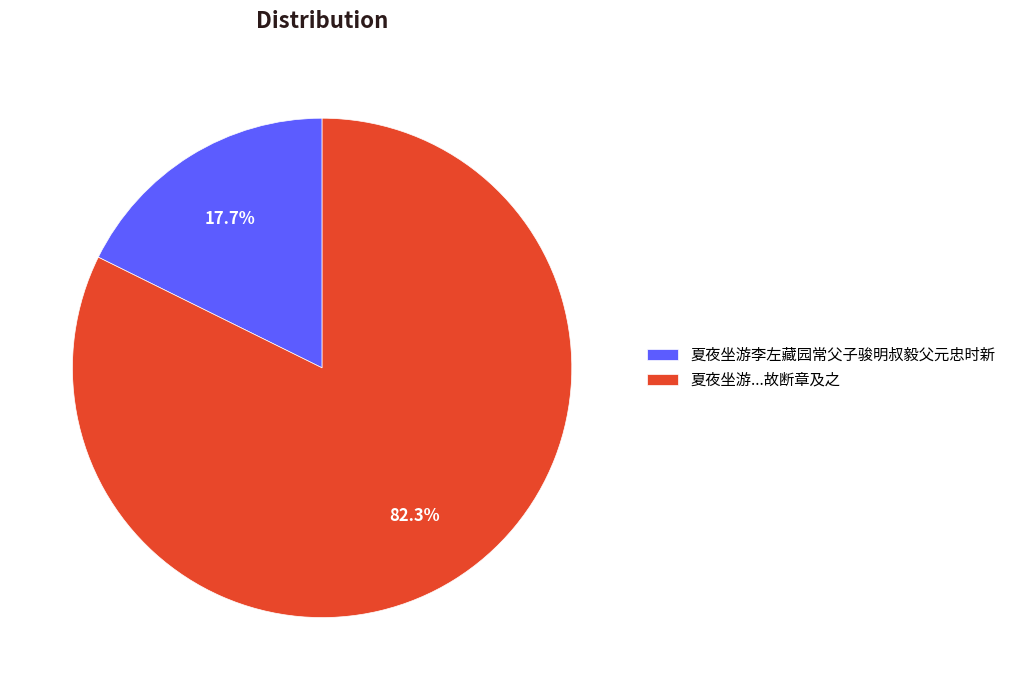

Is 夏夜坐游李左藏园常父子骏明叔毅父元忠时新 the majority of the pie?

No